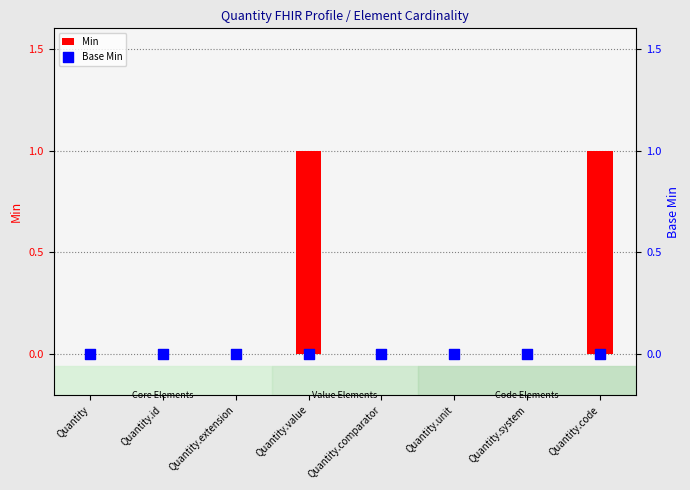

Which series has the widest spread of Y values?

Min